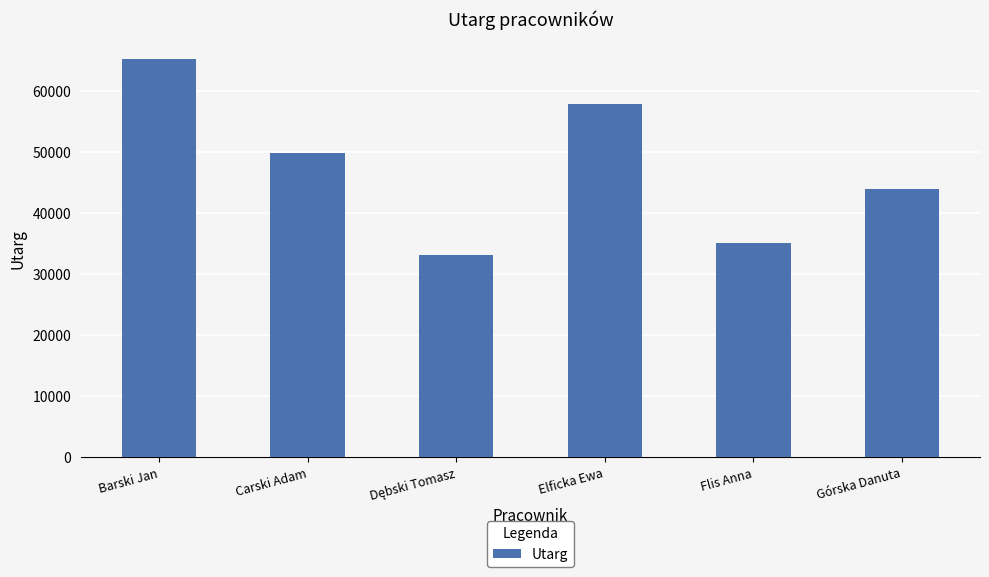

Where does the data first go above 49800?

Barski Jan